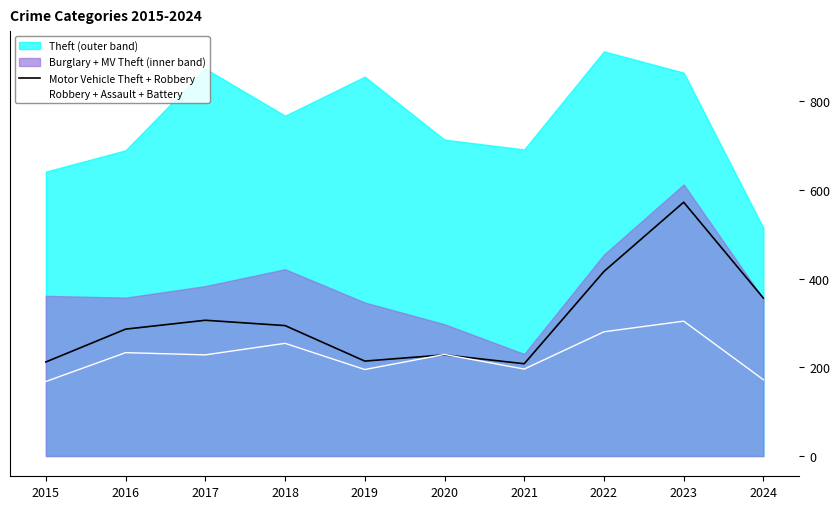

What is the highest value of the Robbery + Assault + Battery series?

304